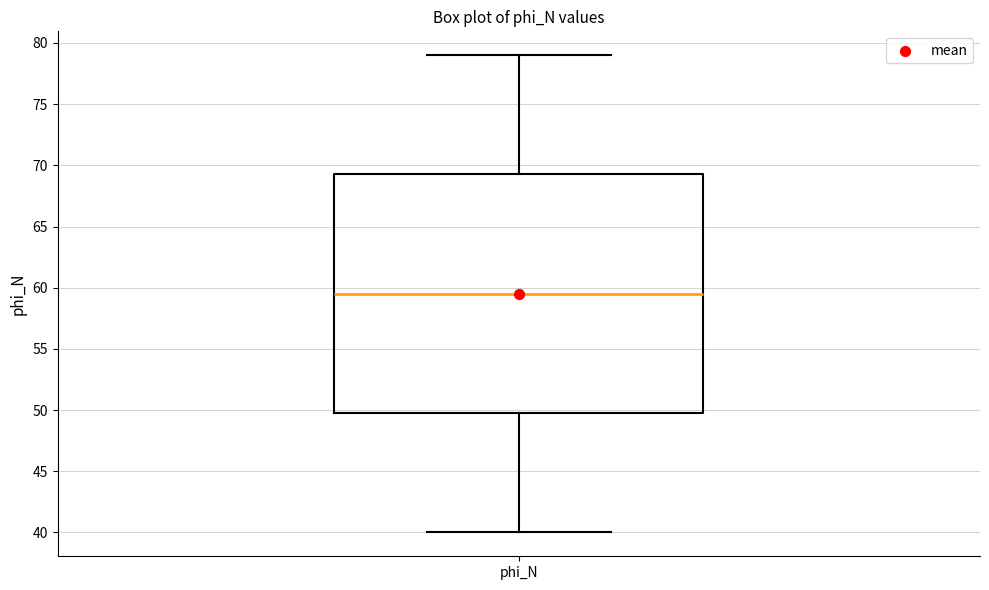

Where does the lower whisker of the box for phi_N end on the y-axis? The values are not printed on the chart, so give them approximately, as read against the axis.

40.0